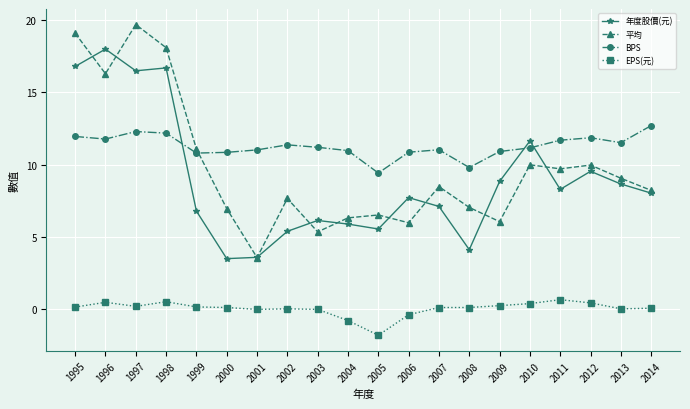

Where does the 年度股價(元) series first go above 8?

1995